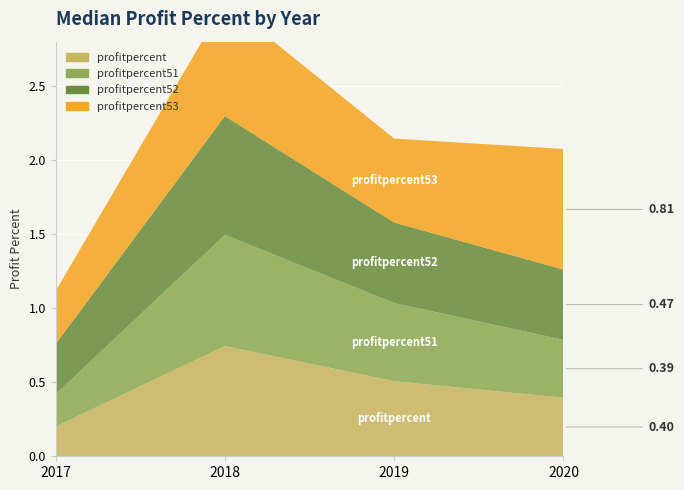

Reading right to left, list all the values displayed in this chart.

profitpercent: 0.4	0.5	0.7	0.2
profitpercent51: 0.4	0.5	0.8	0.2
profitpercent52: 0.5	0.5	0.8	0.3
profitpercent53: 0.8	0.6	0.8	0.4